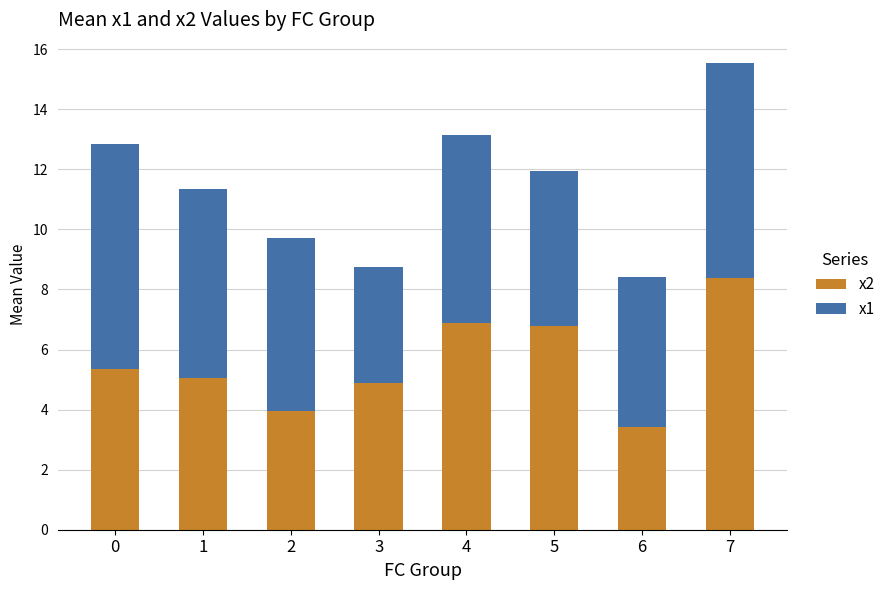

Are the bars grouped side by side (vs. stacked)?

No